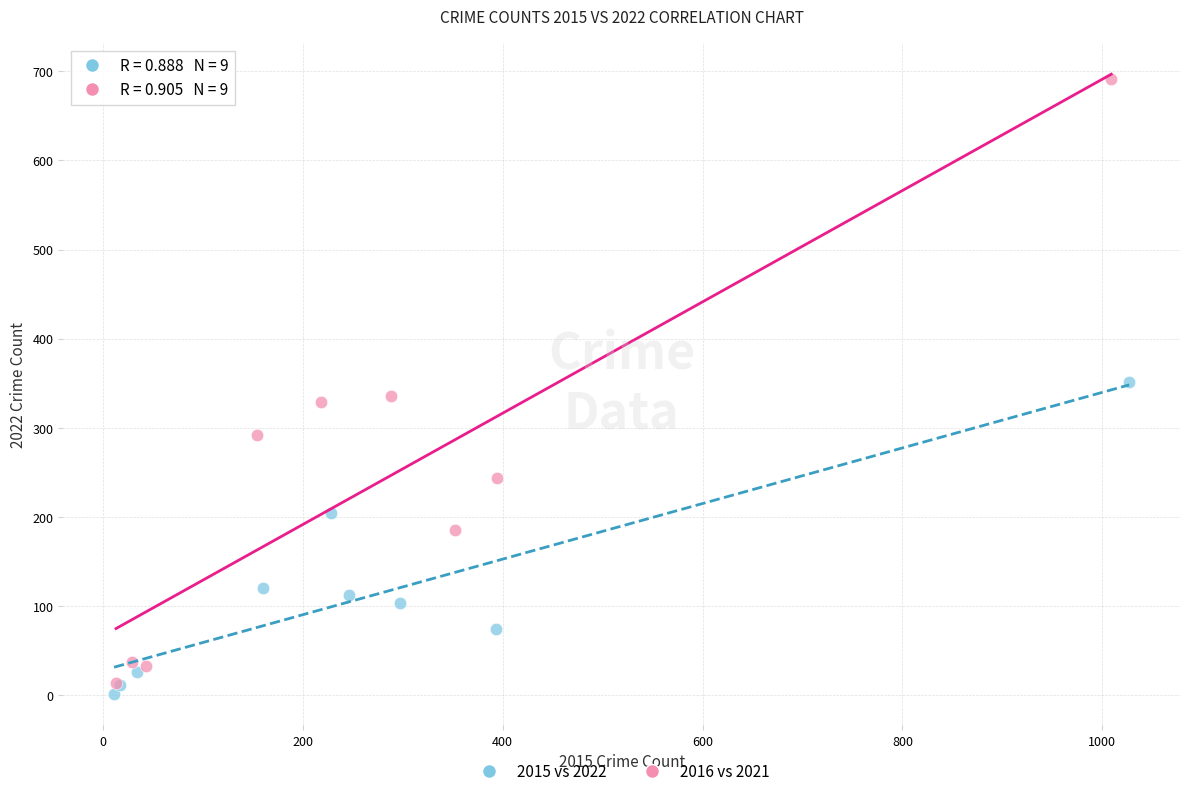

Which series has the largest Y range (max minus min)?

2016 vs 2021